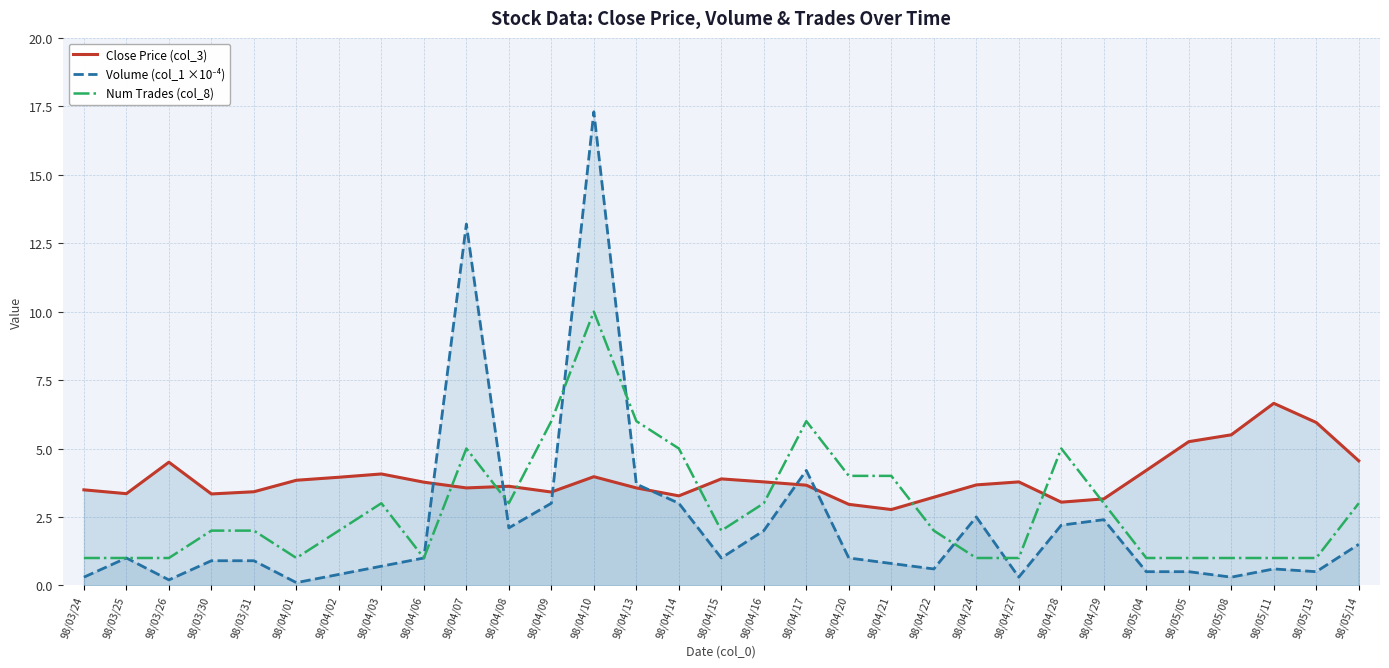

What is the difference between the highest and lowest values at 98/04/29?

0.8